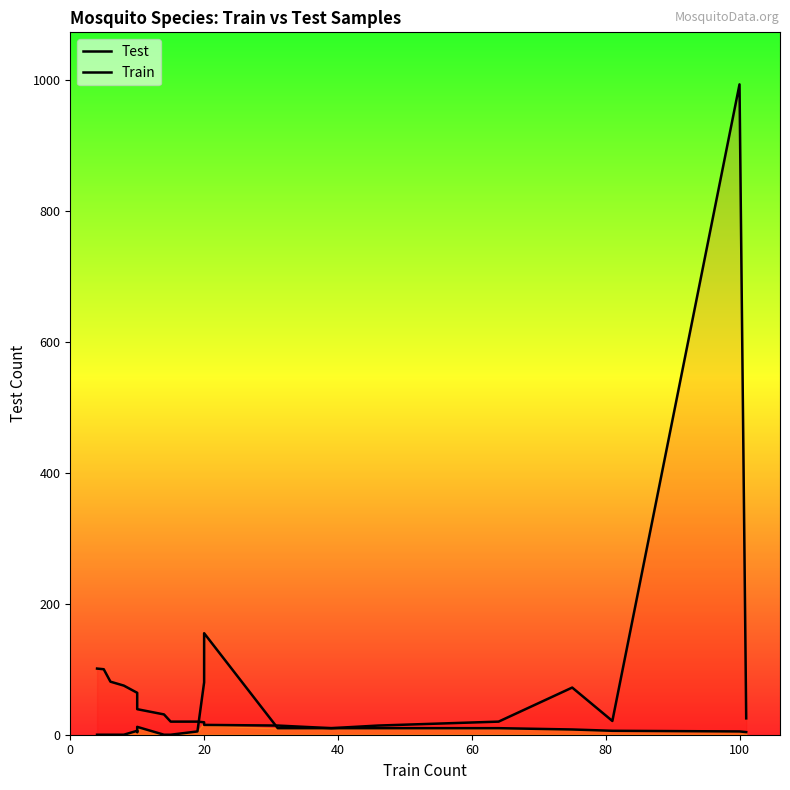

What is the value of the Train point at the 3rd from the left?

81